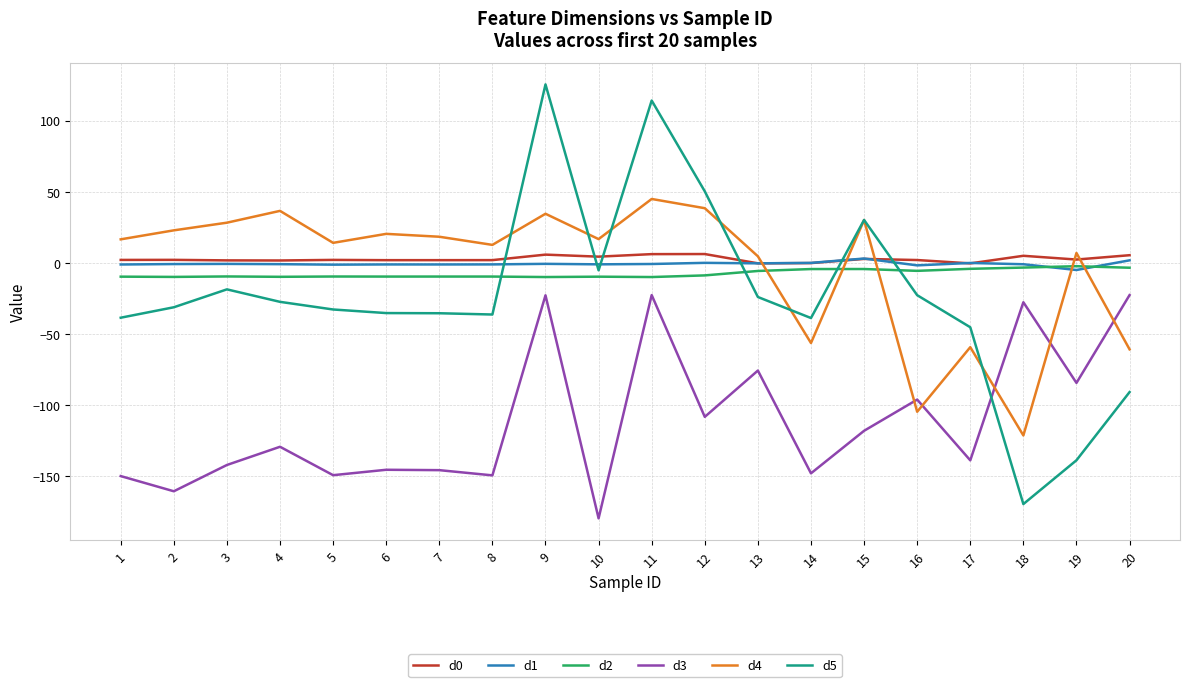

True or false: d4 and d0 intersect in this chart.

True